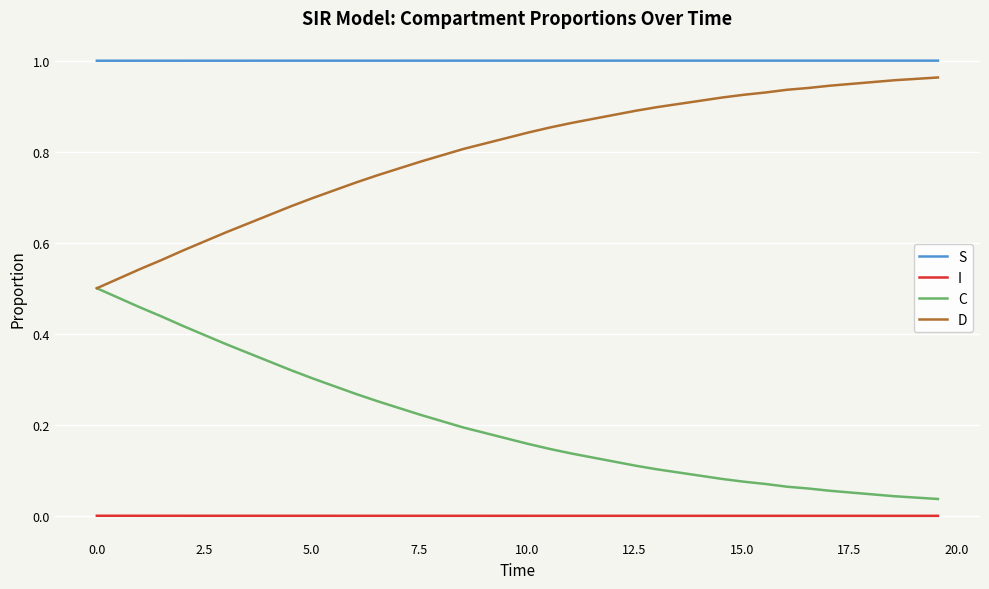

Rank the series by their maximum value, from highest to lowest.

S, D, C, I